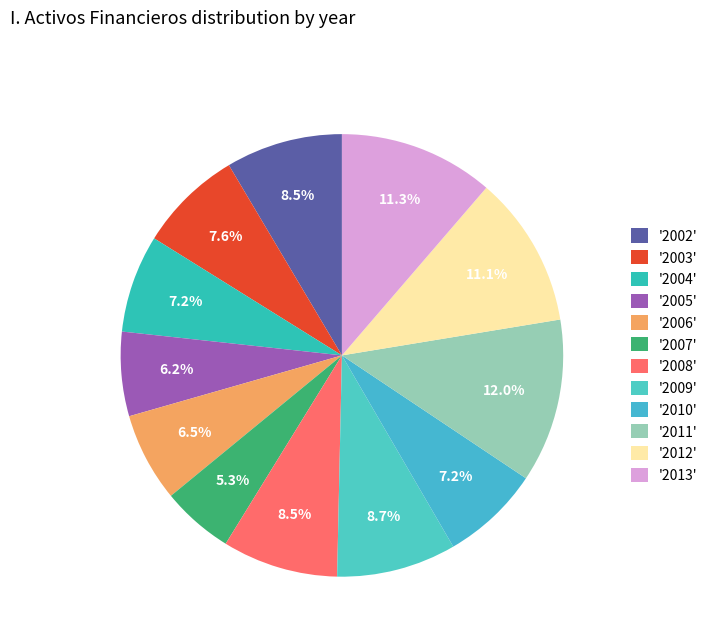

How many segments does this pie chart have?

12